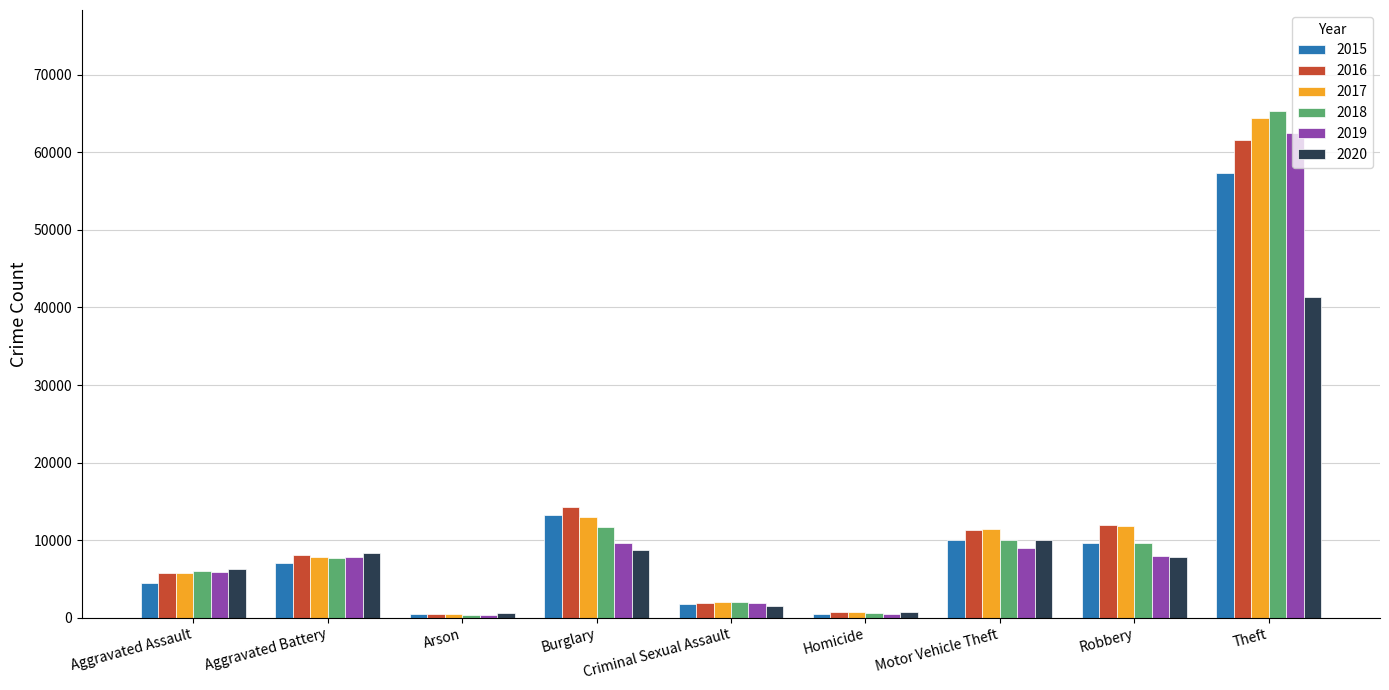

What are all the series names shown in the legend?

2015, 2016, 2017, 2018, 2019, 2020